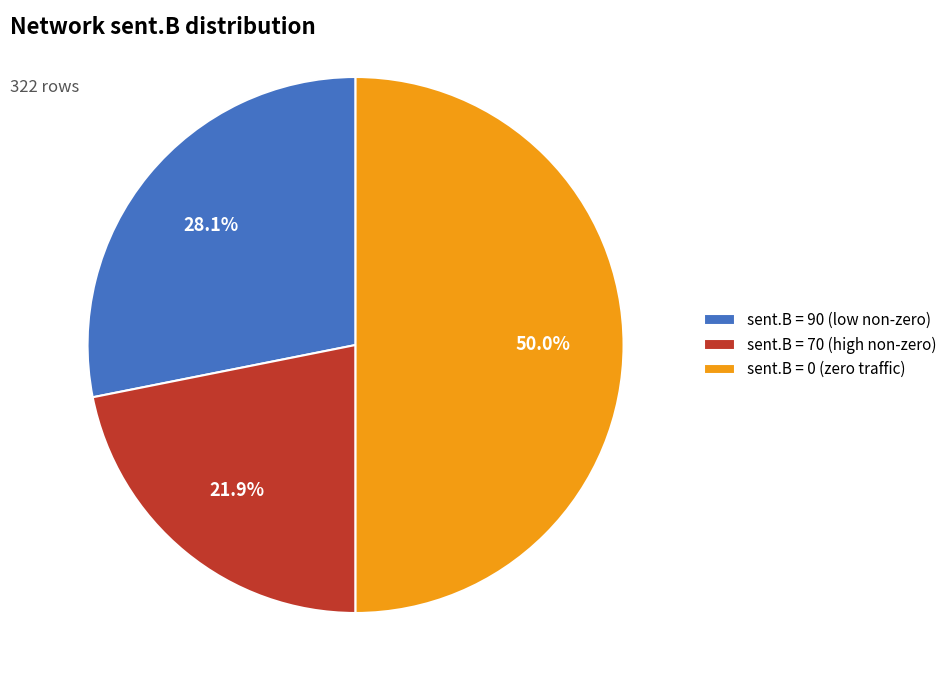

To the nearest percent, what is the average slice percentage?

33%